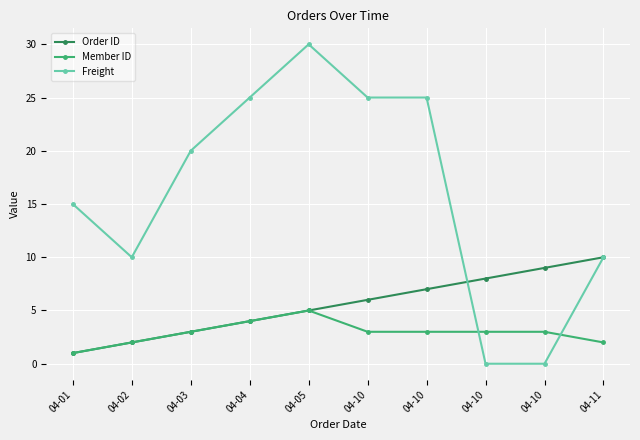

At which category is the sum across all series the highest?

04-05